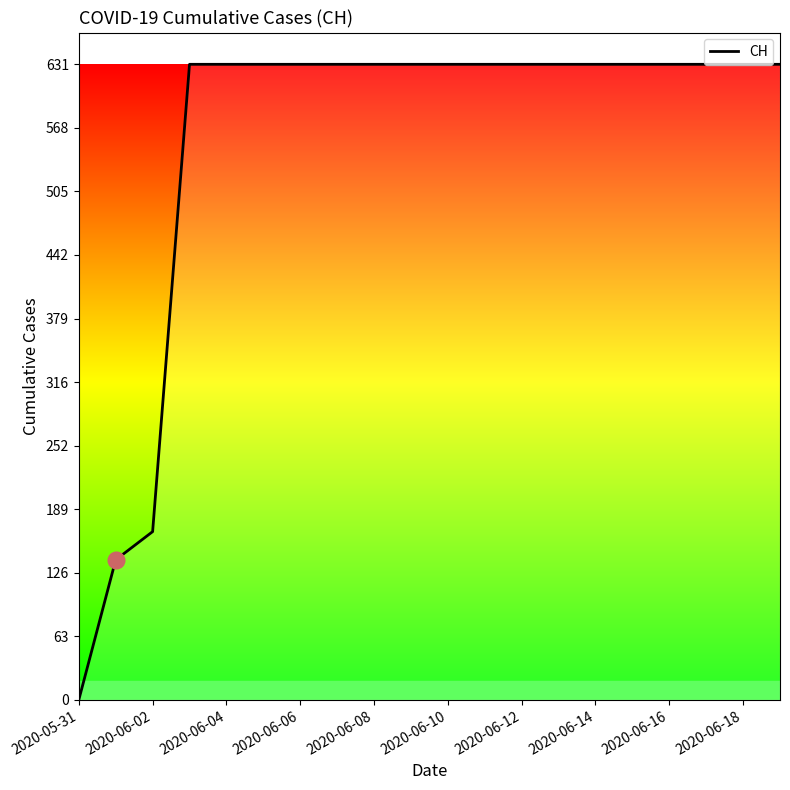

What is the maximum value shown in the chart?

631